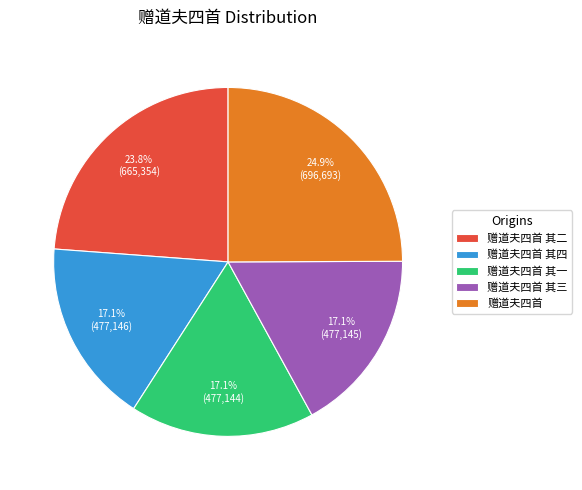

Is the sum of 赠道夫四首 其一 and 赠道夫四首 其三 greater than half?

No